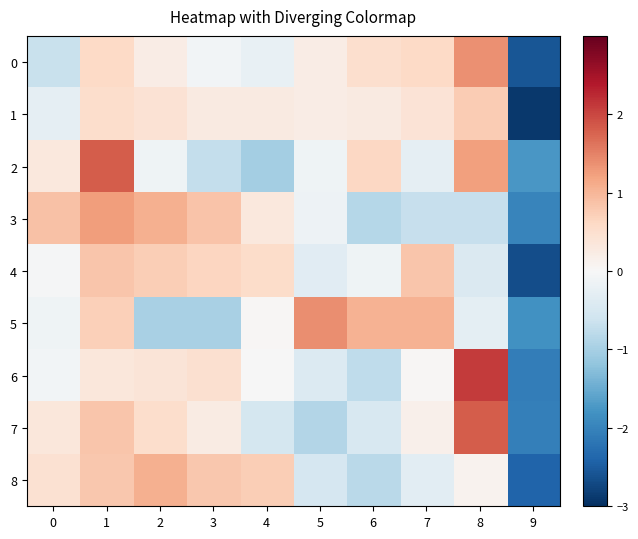

List the series in order of their peak value, highest first.

6, 7, 2, 5, 0, 3, 8, 4, 1